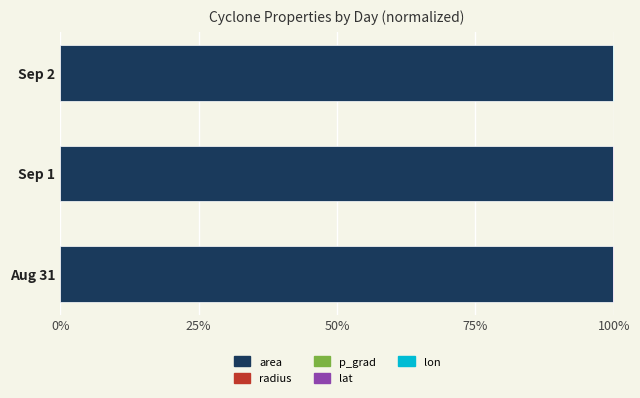

The value of area at Sep 1 is 99.8. True or false?

True